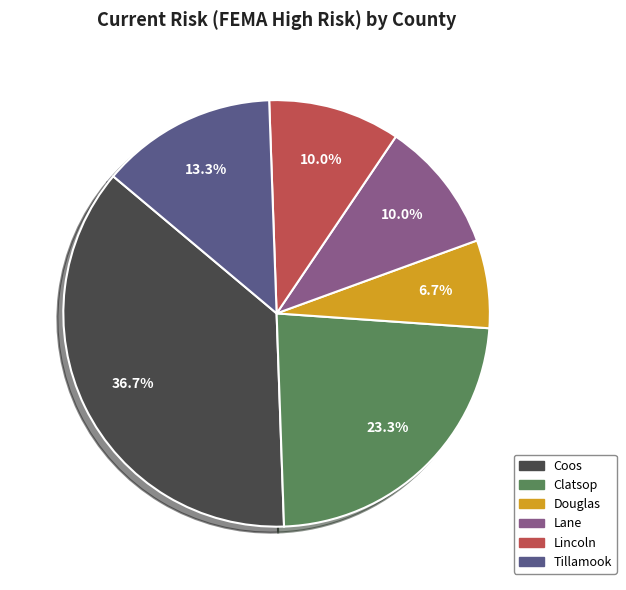

To the nearest percent, what percentage of the pie is Clatsop?

23%